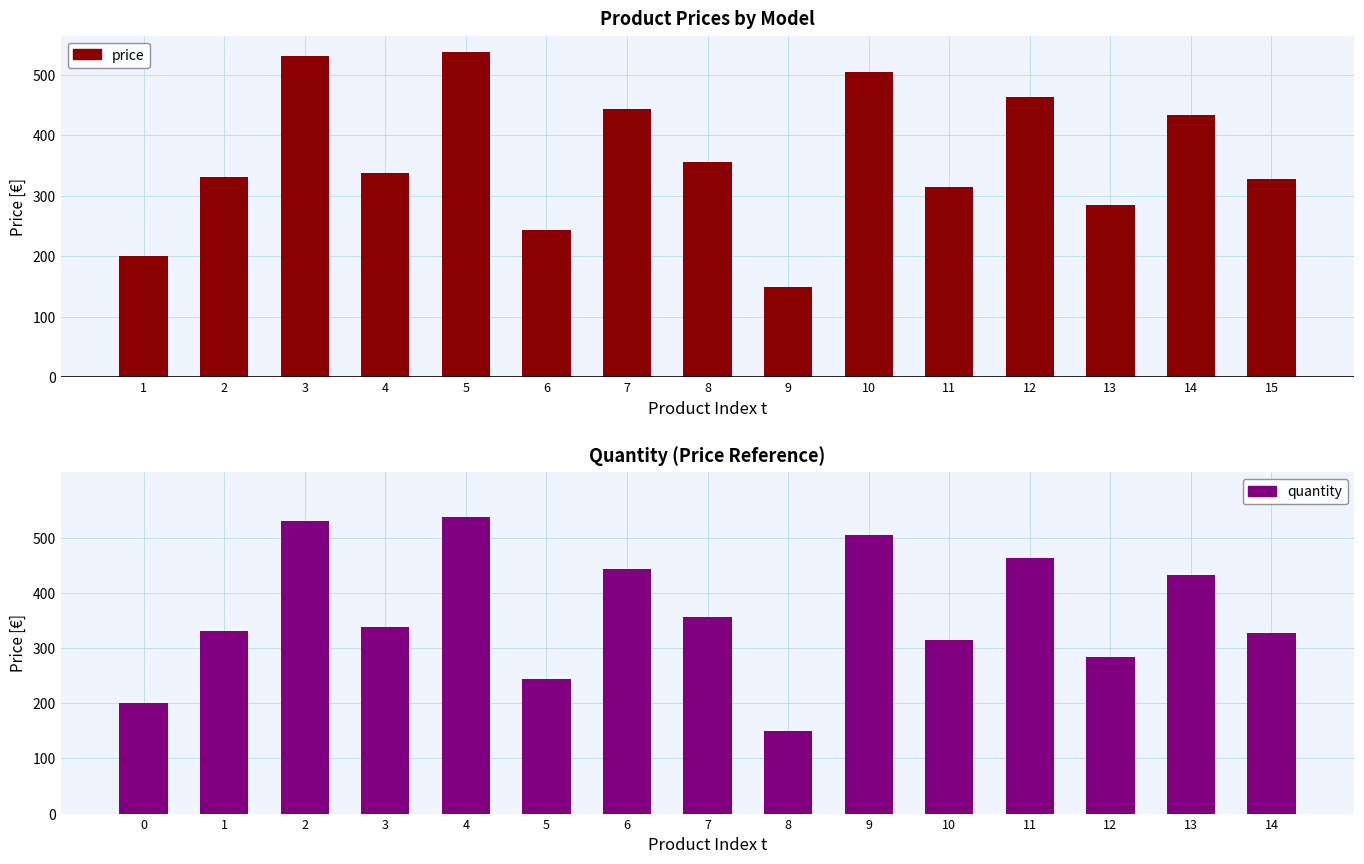

Are the bars grouped side by side (vs. stacked)?

Yes